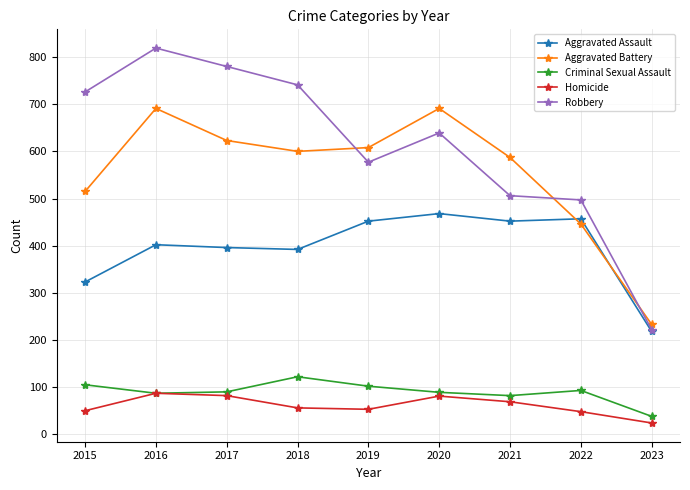

What is the average value of the Aggravated Battery series?

555